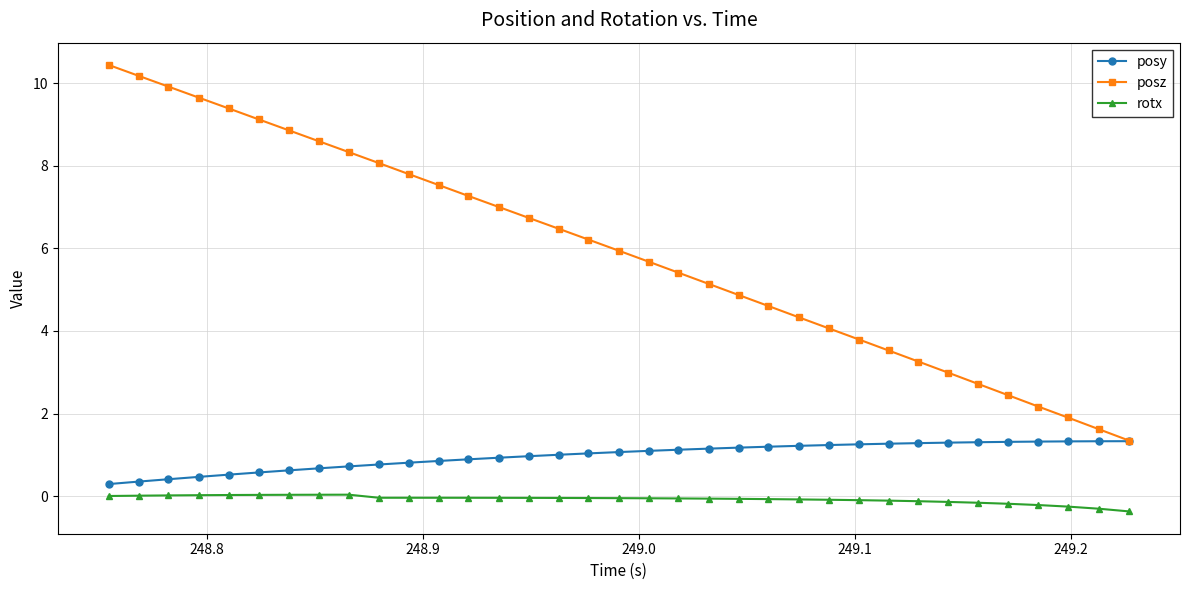

Which series has the widest spread of values?

posz